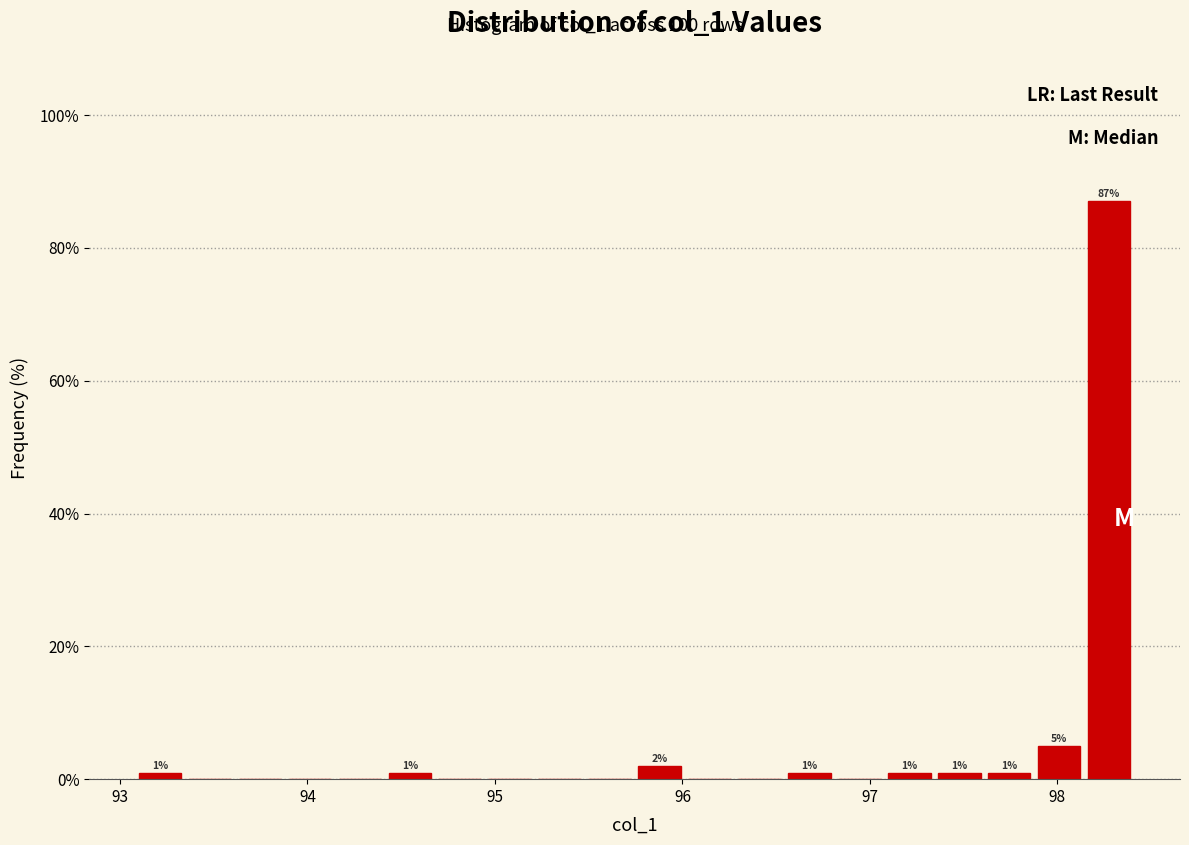

Read against the x-axis, roughly where is the centre of the tallest bar?

98.3